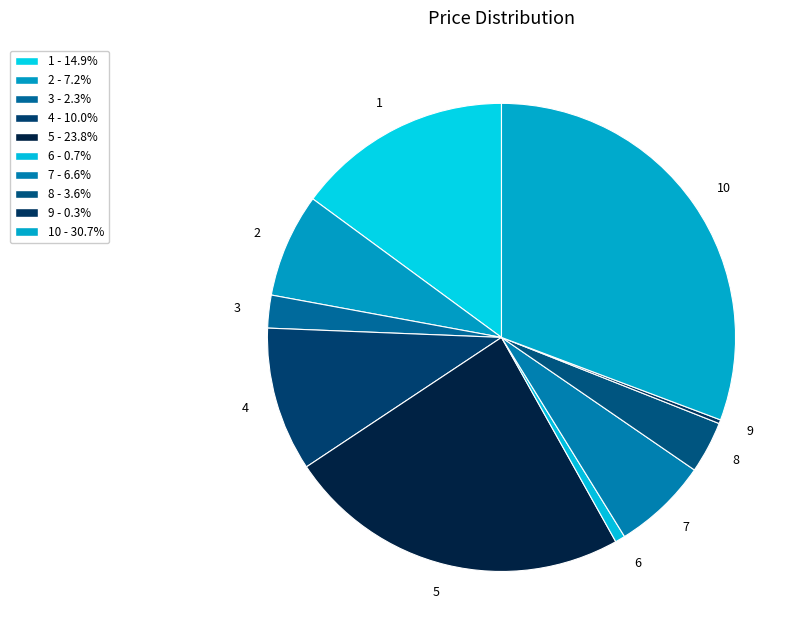

Which category has the biggest portion of the pie?

10